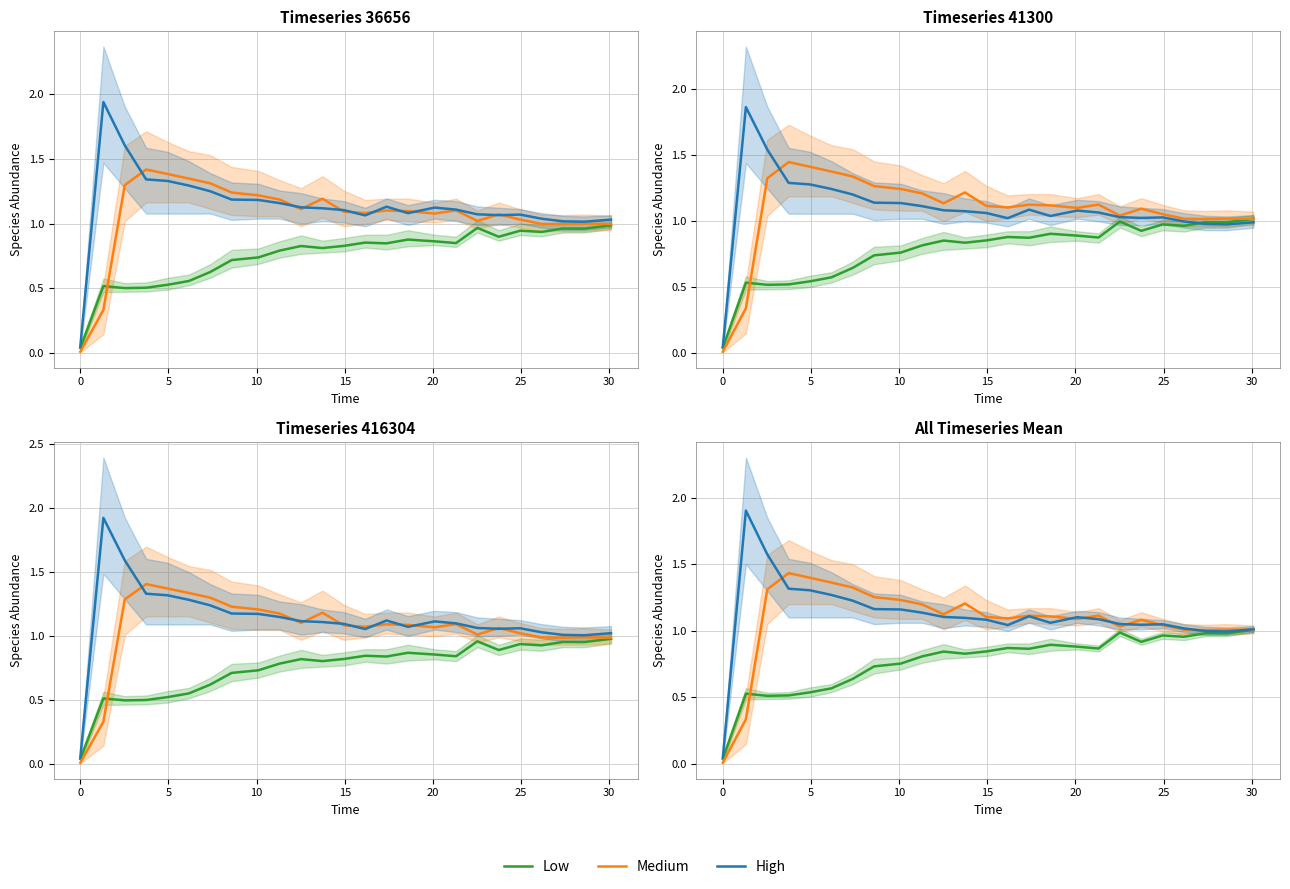

What is the difference between the maximum and minimum values in the Low series?

1.0